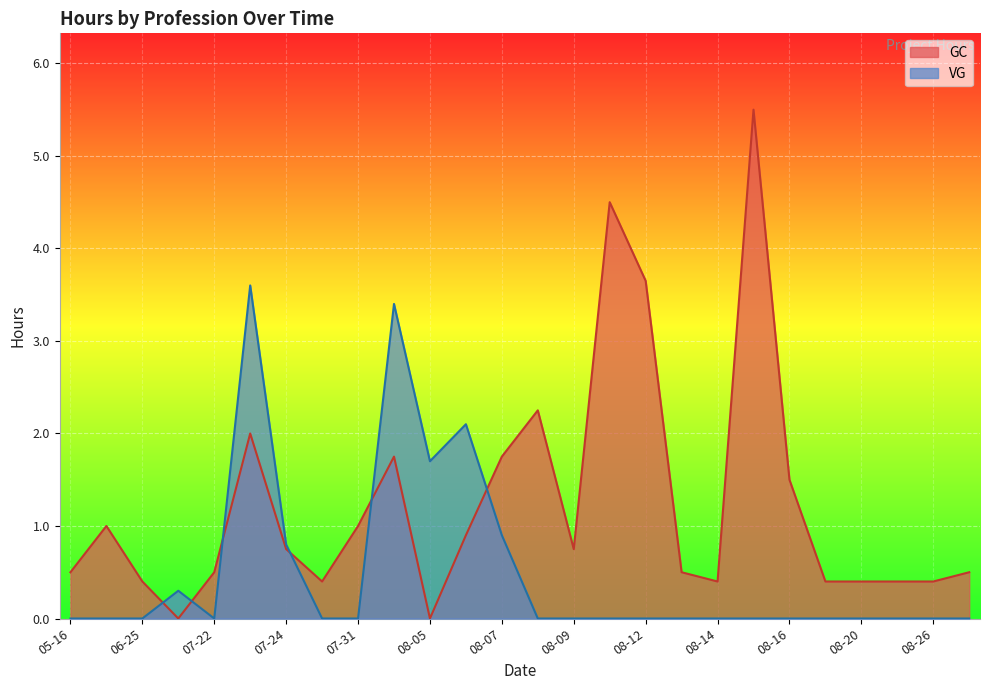

What is the total value across all series at 08-09?

0.8